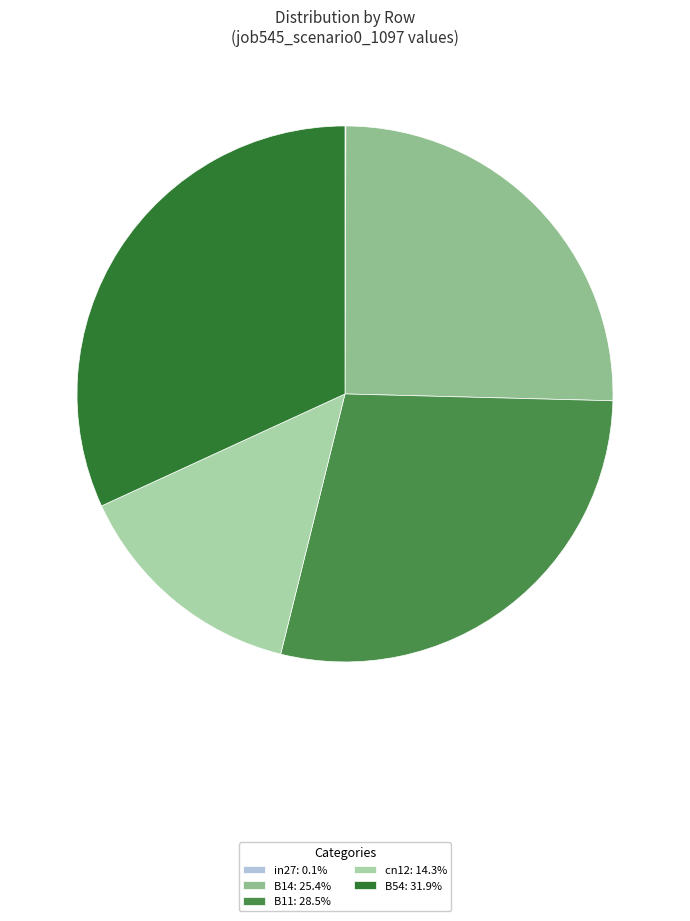

To the nearest percent, what portion does B11 represent?

28%